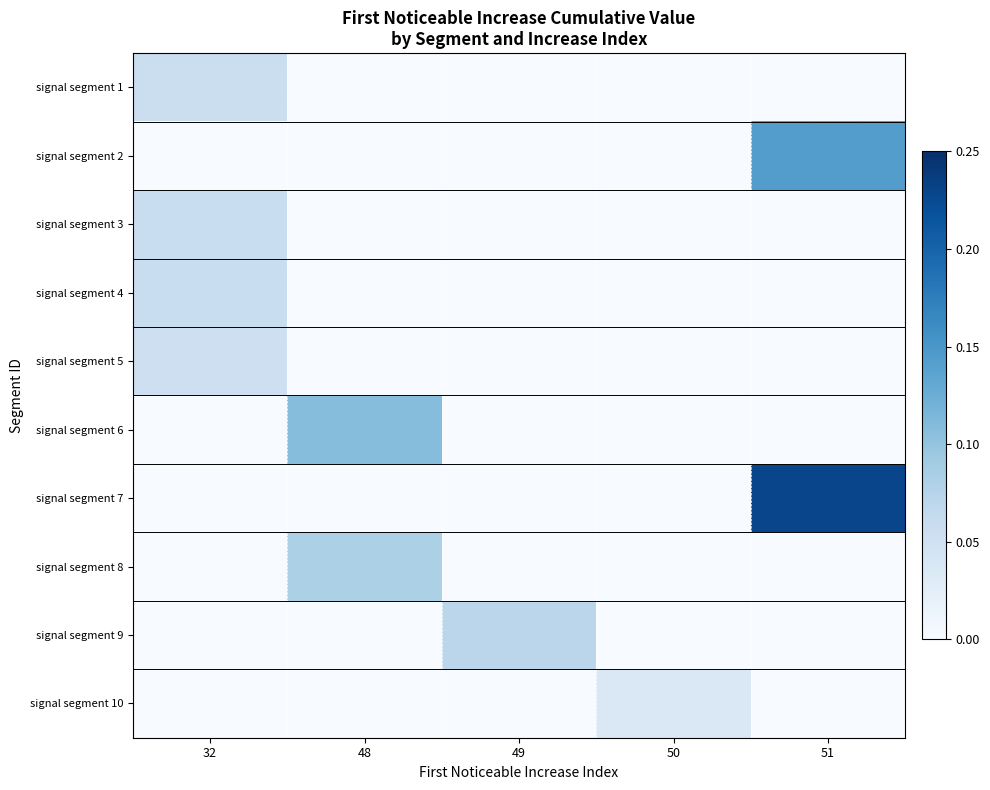

Reading left to right, what are all the values shown in this chart?

signal segment 1: 32=0.1	48=0.0	49=0.0	50=0.0	51=0.0
signal segment 2: 32=0.0	48=0.0	49=0.0	50=0.0	51=0.1
signal segment 3: 32=0.1	48=0.0	49=0.0	50=0.0	51=0.0
signal segment 4: 32=0.1	48=0.0	49=0.0	50=0.0	51=0.0
signal segment 5: 32=0.1	48=0.0	49=0.0	50=0.0	51=0.0
signal segment 6: 32=0.0	48=0.1	49=0.0	50=0.0	51=0.0
signal segment 7: 32=0.0	48=0.0	49=0.0	50=0.0	51=0.2
signal segment 8: 32=0.0	48=0.1	49=0.0	50=0.0	51=0.0
signal segment 9: 32=0.0	48=0.0	49=0.1	50=0.0	51=0.0
signal segment 10: 32=0.0	48=0.0	49=0.0	50=0.0	51=0.0